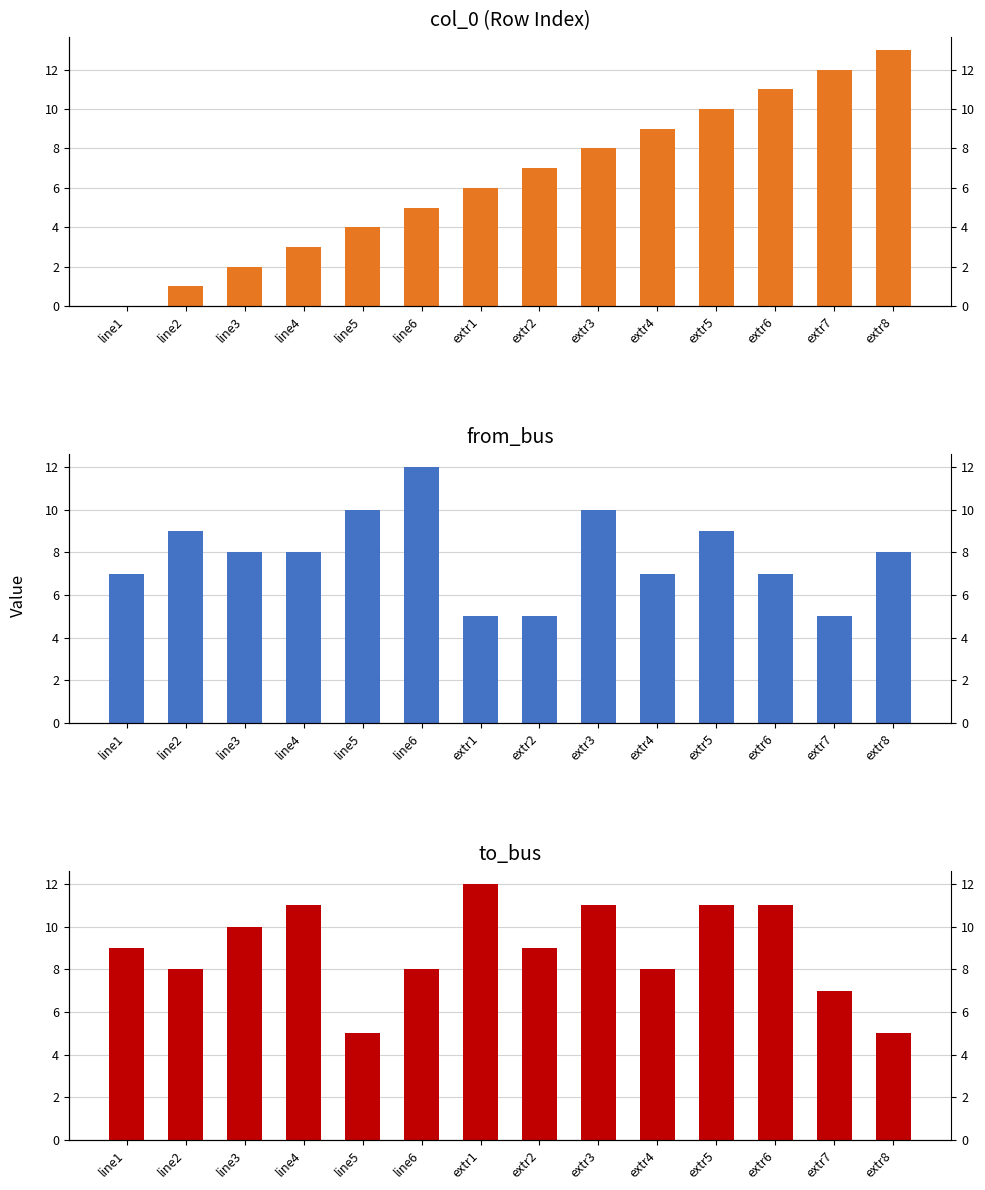

Which series has the largest range (max minus min)?

col_0